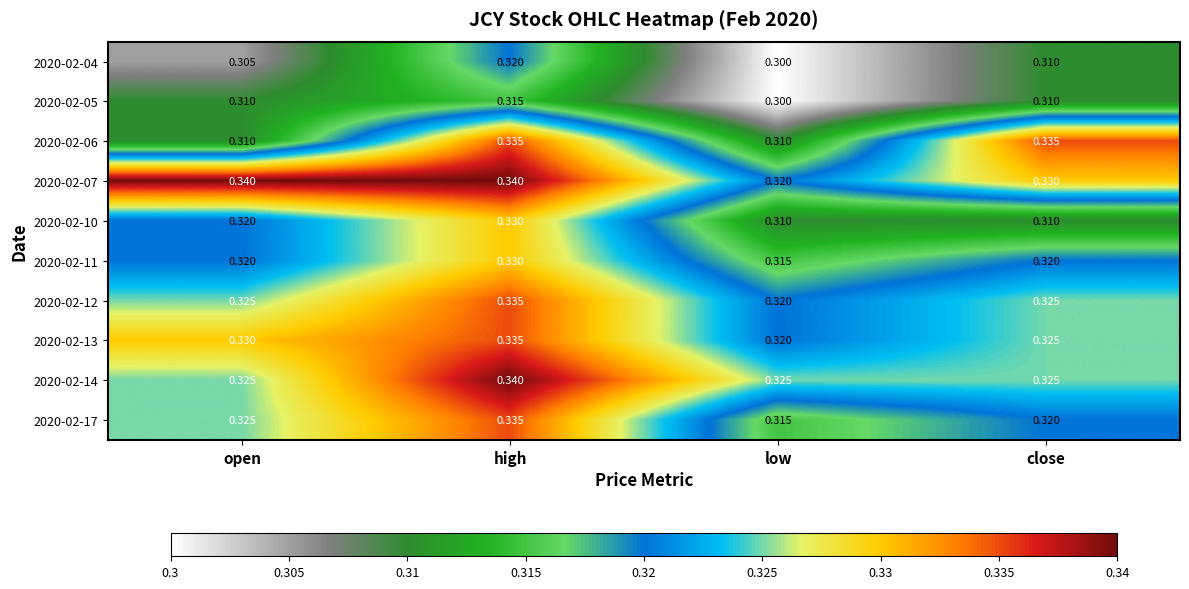

Which label corresponds to the smallest value in the chart?

low